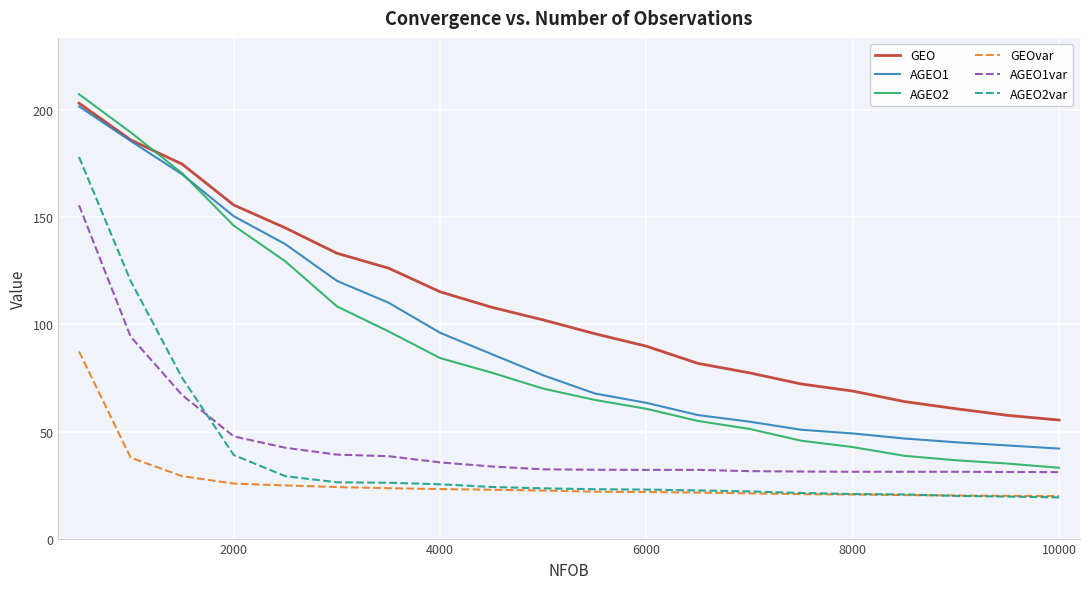

After their last crossing, which series has the higher values: AGEO1var or AGEO2var?

AGEO1var